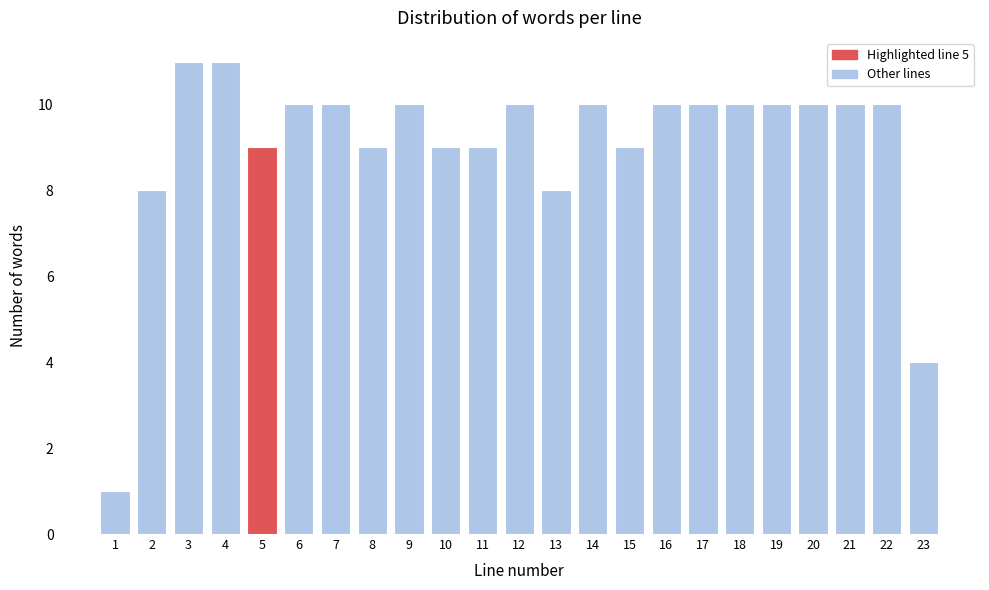

Reading left to right, extract all data points from this chart.

1=1	2=8	3=11	4=11	5=9	6=10	7=10	8=9	9=10	10=9	11=9	12=10	13=8	14=10	15=9	16=10	17=10	18=10	19=10	20=10	21=10	22=10	23=4